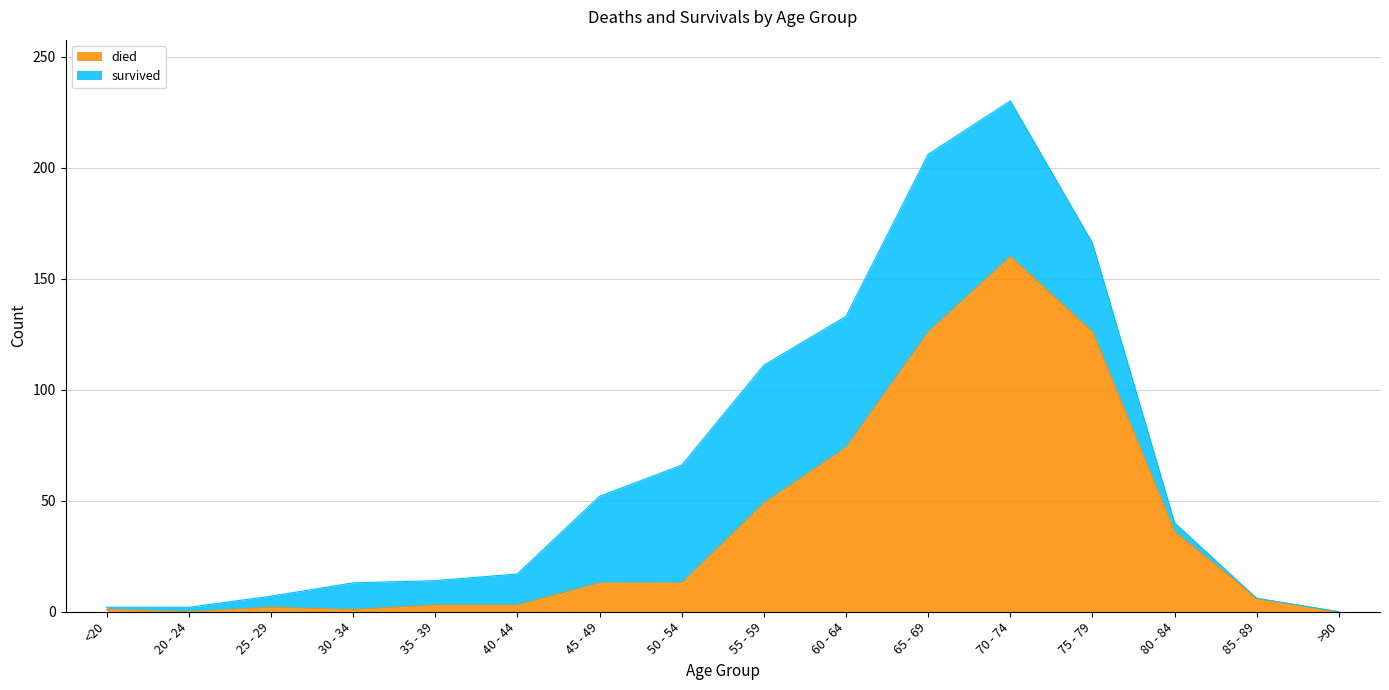

List the labels in order of value, largest first.

70 - 74, 65 - 69, 75 - 79, 60 - 64, 55 - 59, 80 - 84, 45 - 49, 50 - 54, 85 - 89, 35 - 39, 40 - 44, 25 - 29, <20, 30 - 34, 20 - 24, >90